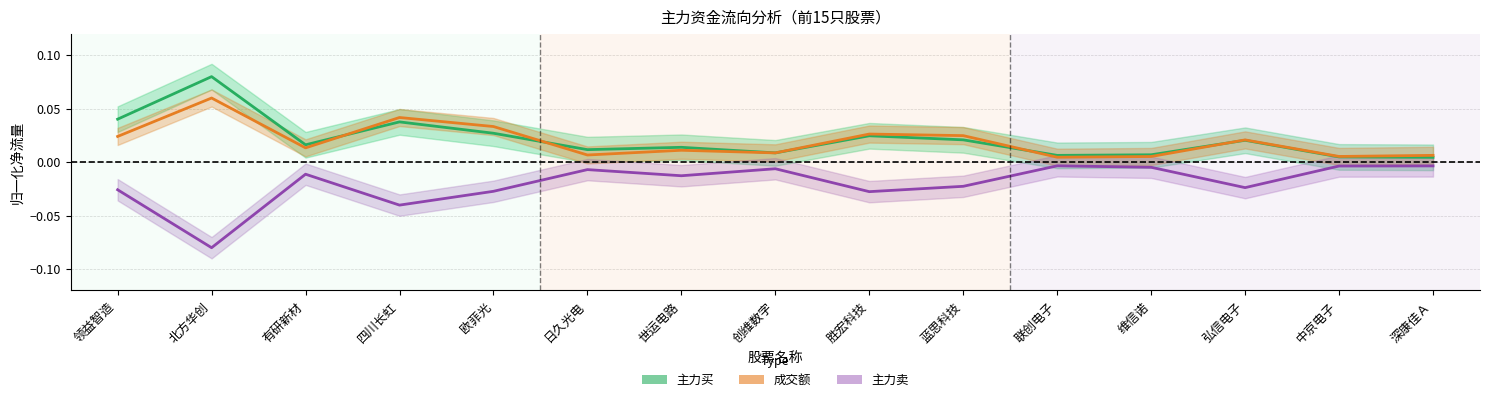

Rank the categories by 主力卖 value from highest to lowest.

联创电子, 深康佳Ａ, 中京电子, 维信诺, 创维数字, 日久光电, 有研新材, 世运电路, 蓝思科技, 弘信电子, 领益智造, 欧菲光, 胜宏科技, 四川长虹, 北方华创